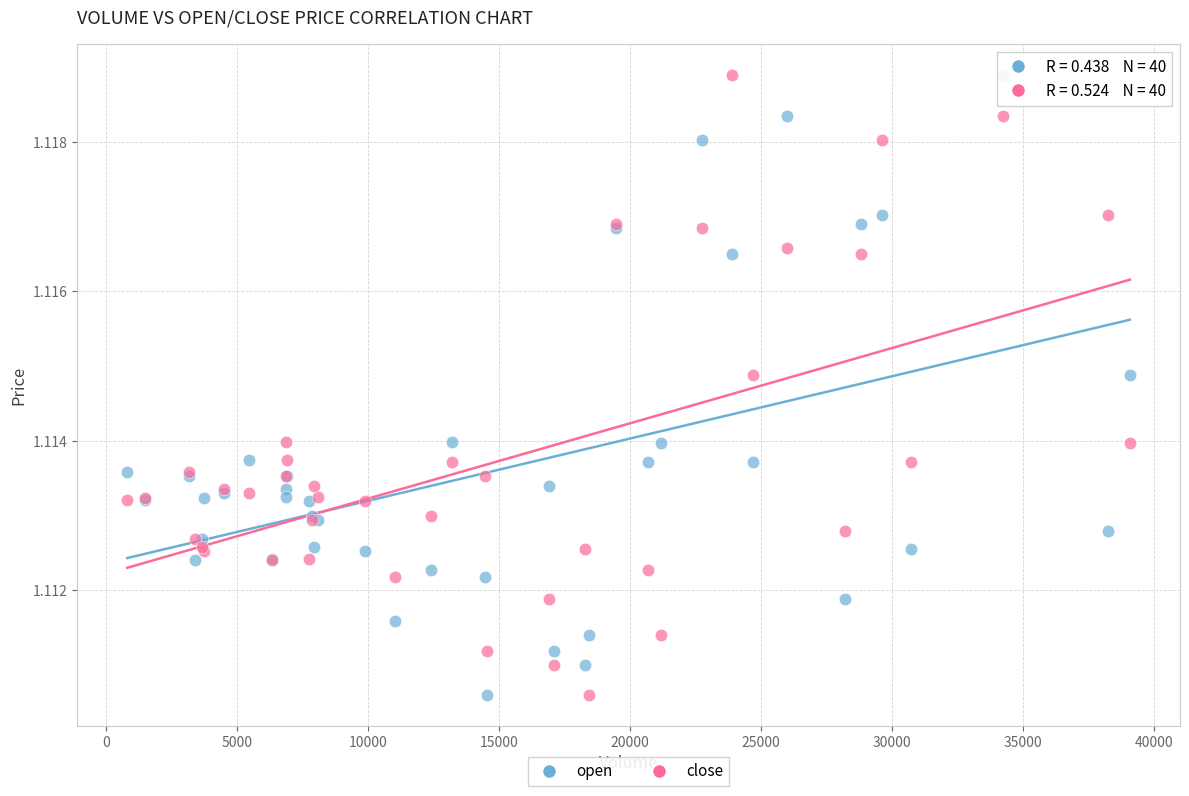

What is the X range (max minus min) for the scatter plot?

38276.0